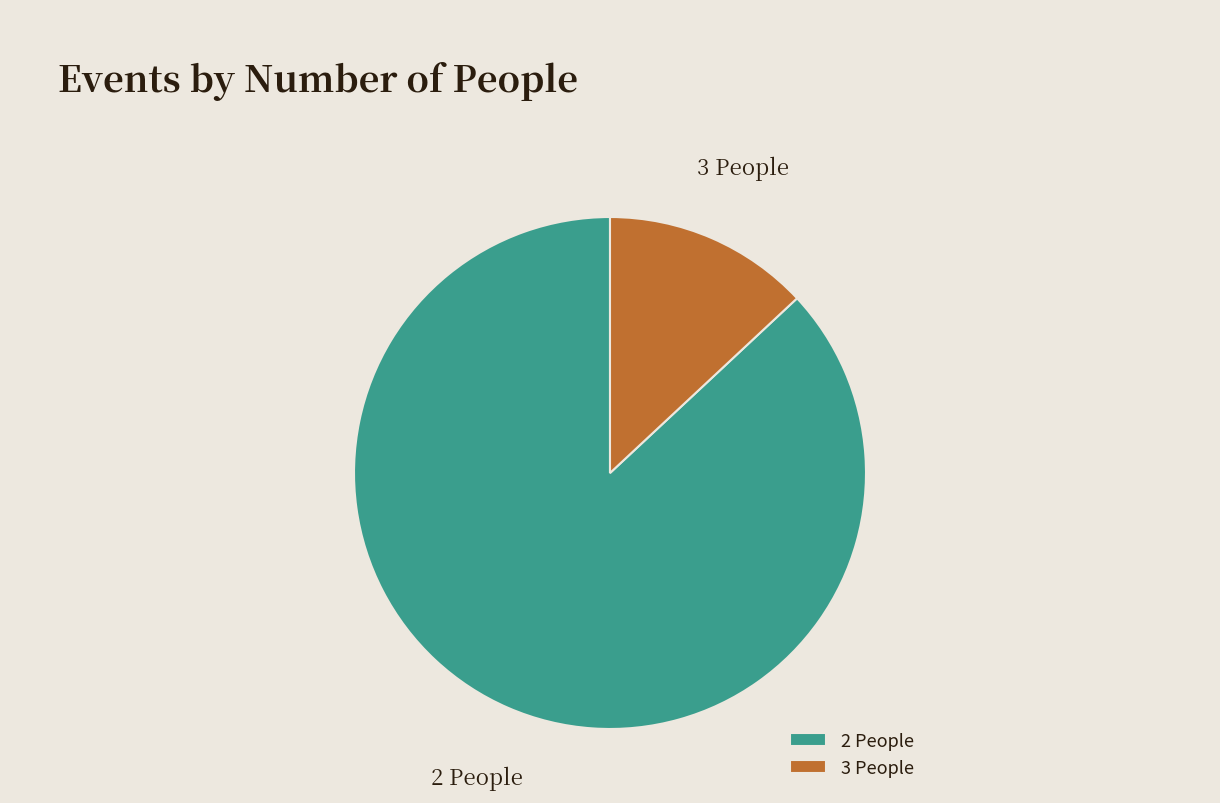

The 2 People slice represents 87% of the pie. True or false?

True